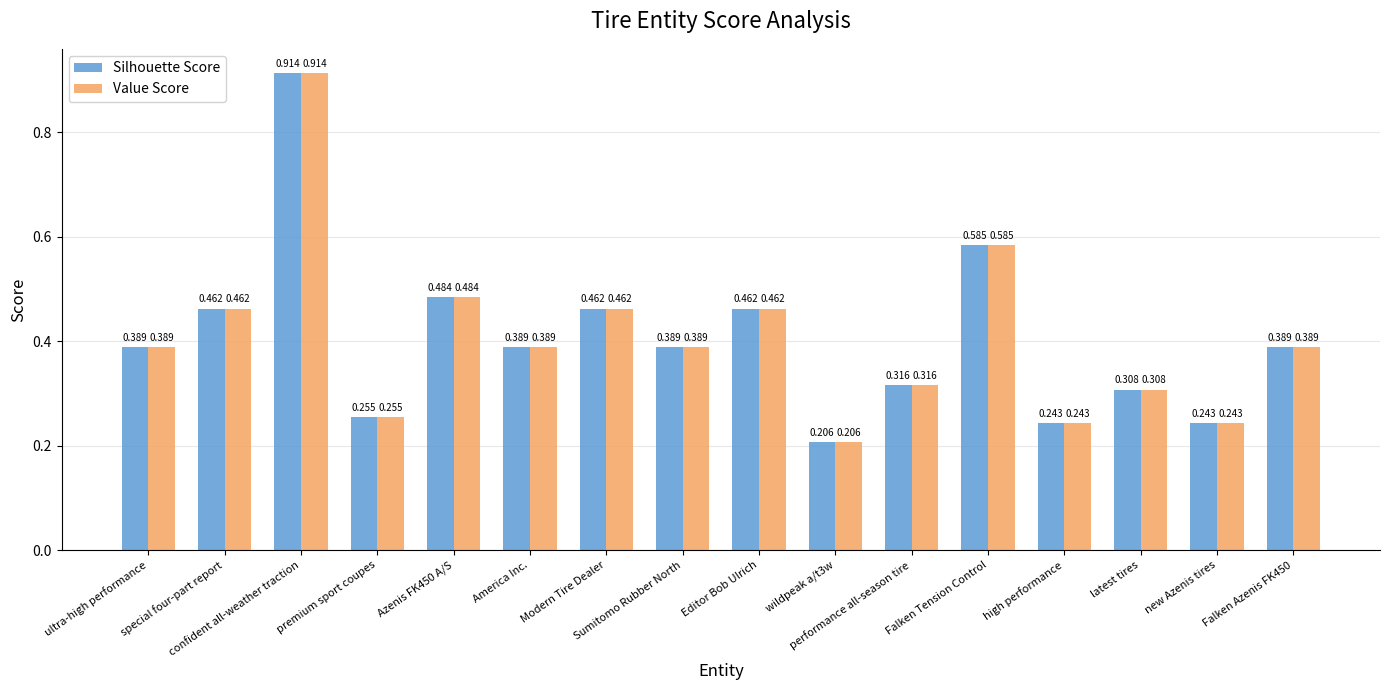

Read the Silhouette Score value at Editor Bob Ulrich.

0.5